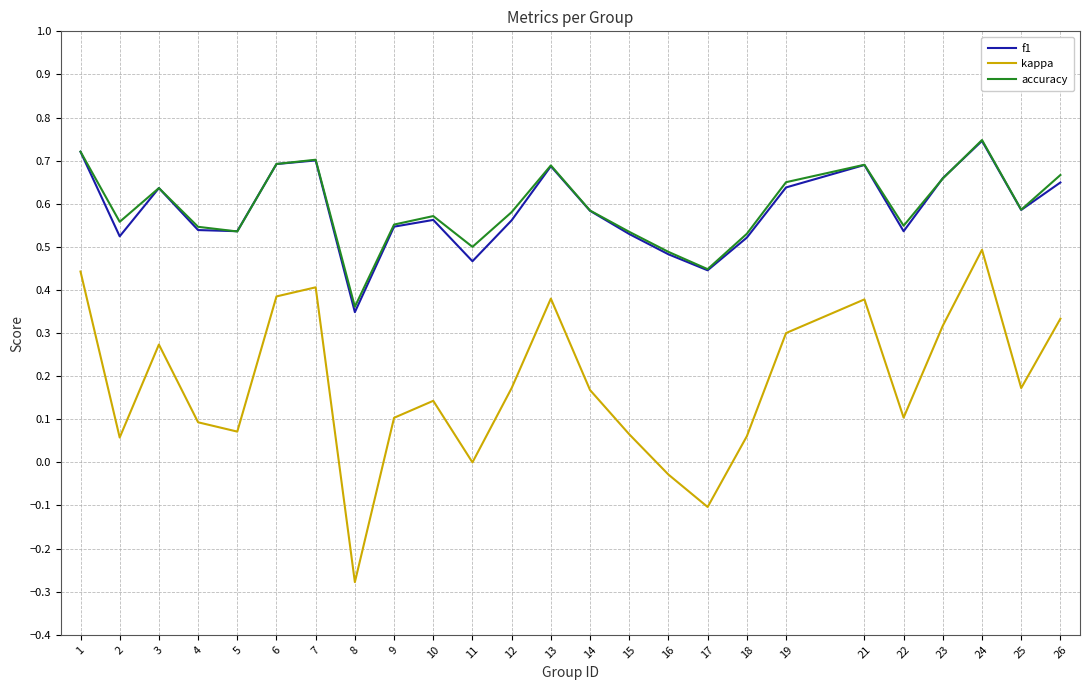

What is the total value across all series at 18?

1.1